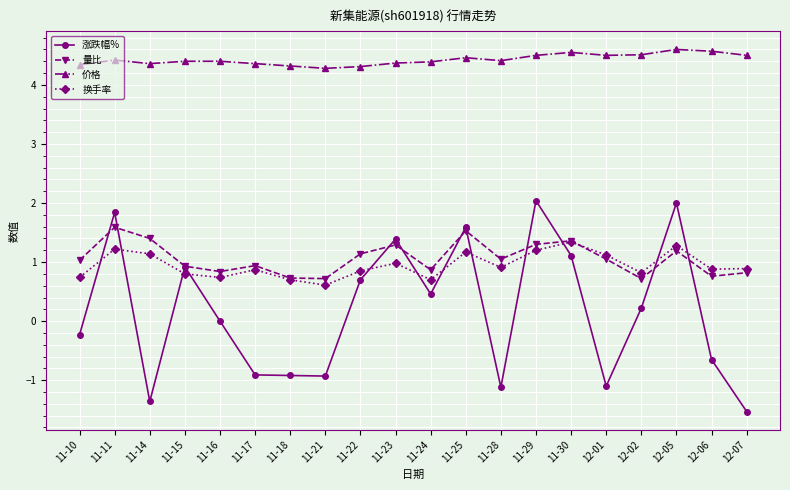

What position from the right is 11-10?

20